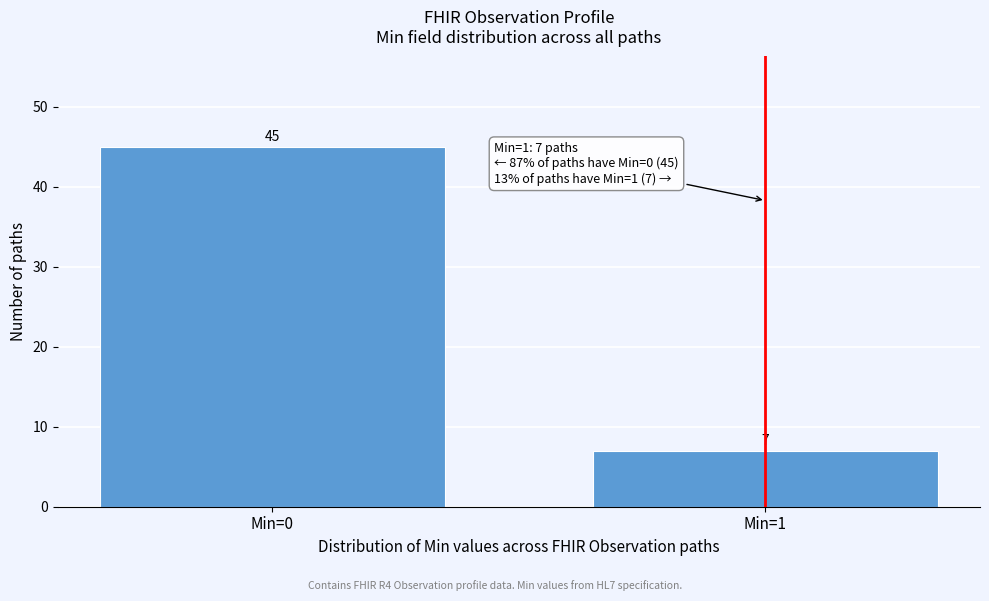

Reading right to left, extract all data points from this chart.

Min=1=7	Min=0=45